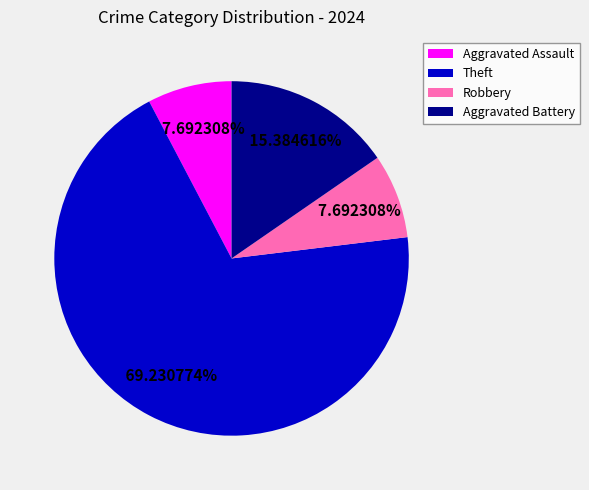

True or false: Aggravated Assault accounts for 8% of the total.

True